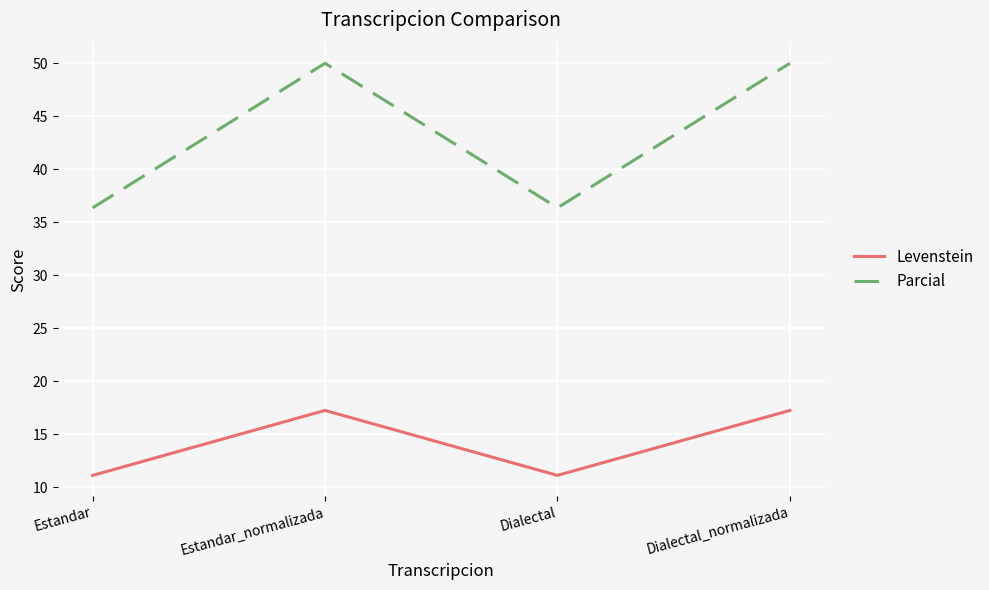

What is the sum of the Levenstein values at Estandar and Dialectal_normalizada?

28.4